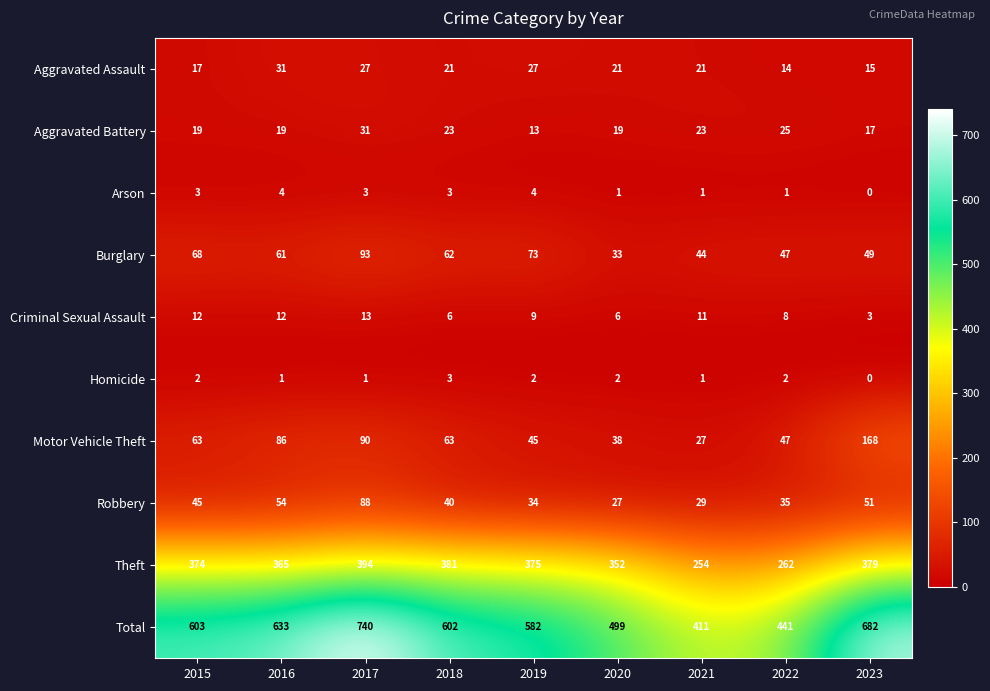

What is the spread (max minus min) of values at 2022?

440